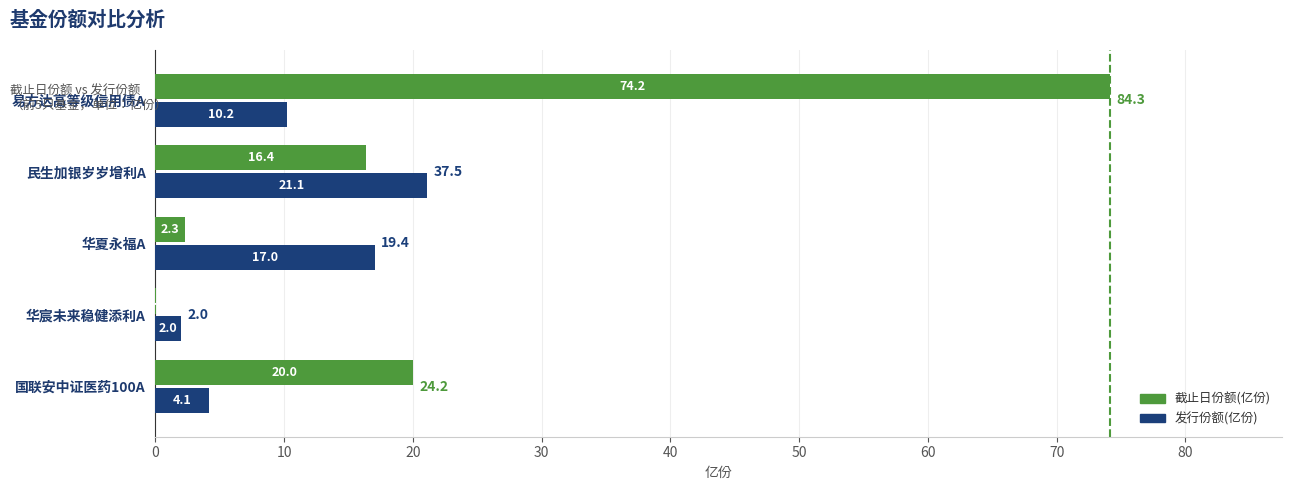

What is the approximate value of 发行份额(亿份) at 国联安中证医药100A?

4.1